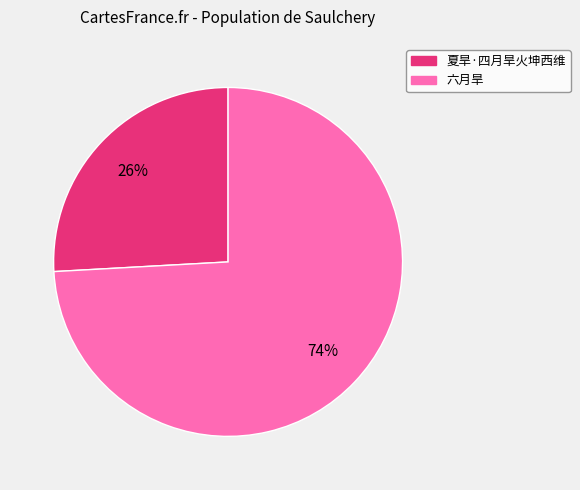

Is it true that 六月旱 is 74% of the pie?

True